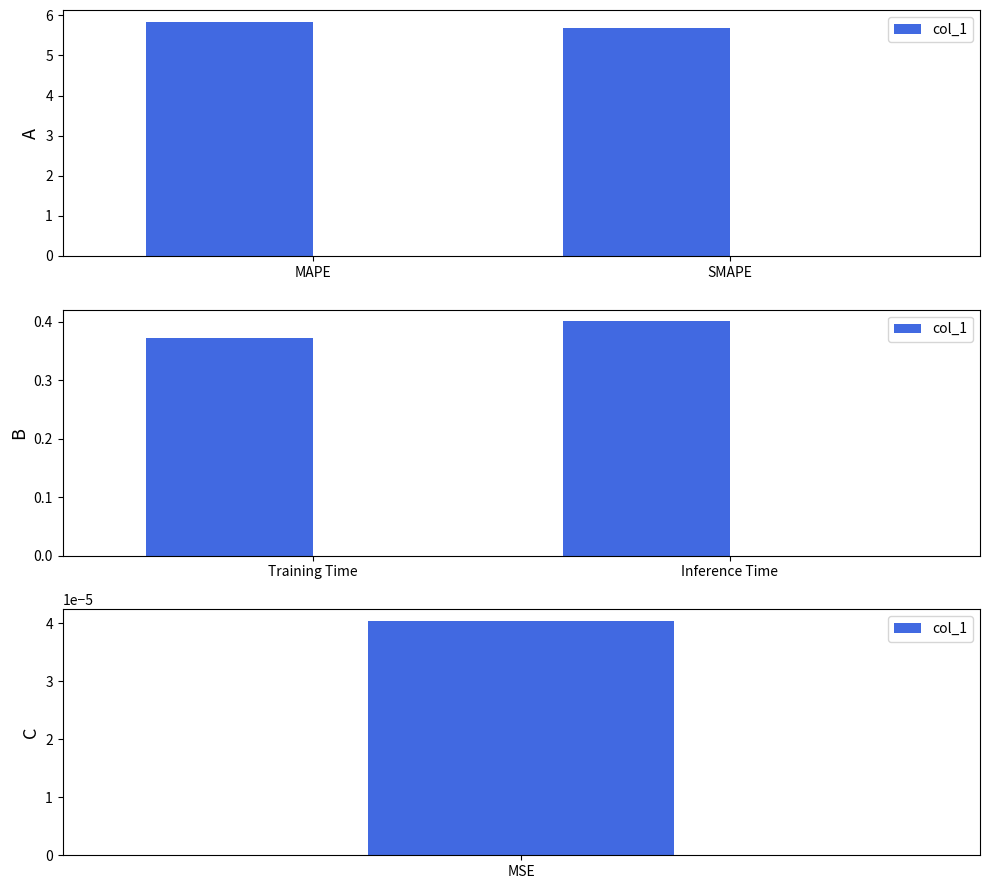

What is the label of the 2nd bar from the left?

Inference Time